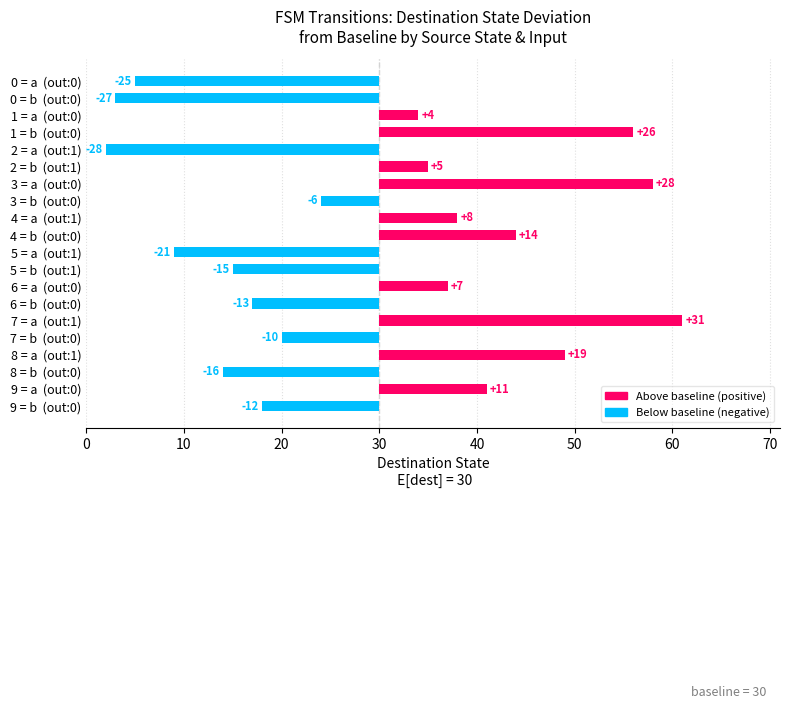

What is the maximum value shown in the chart?

31